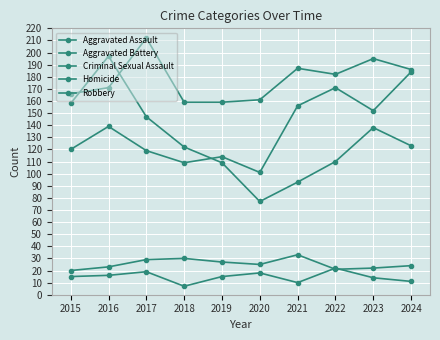

How many data points in Aggravated Assault are less than 139?

5